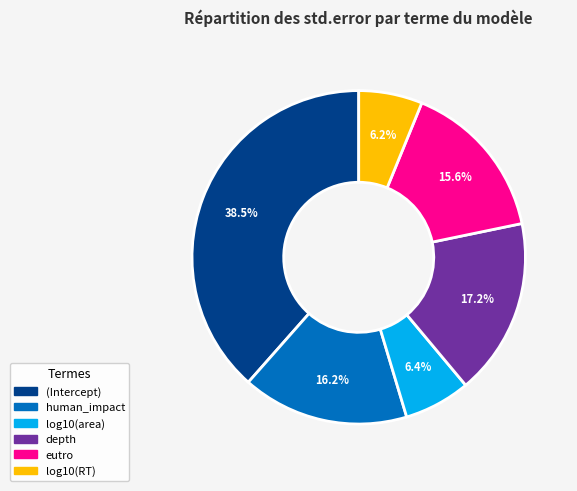

What portion of the pie excludes log10(RT)?

93.8%